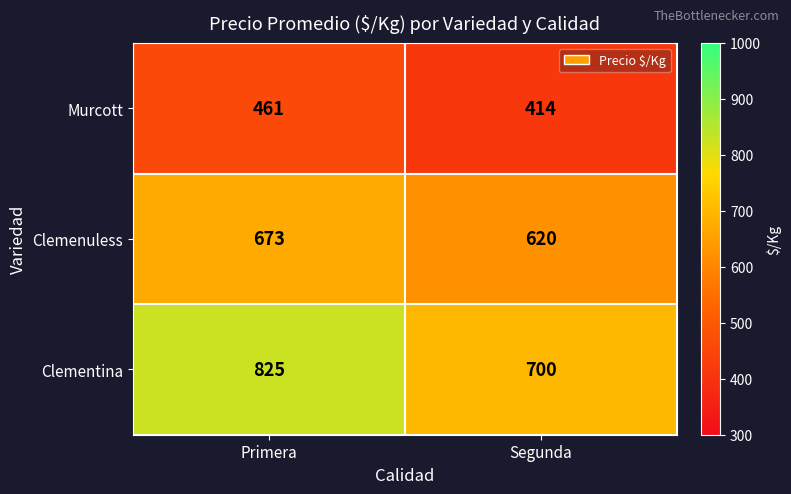

List the series in order of their peak value, highest first.

Clementina, Clemenuless, Murcott